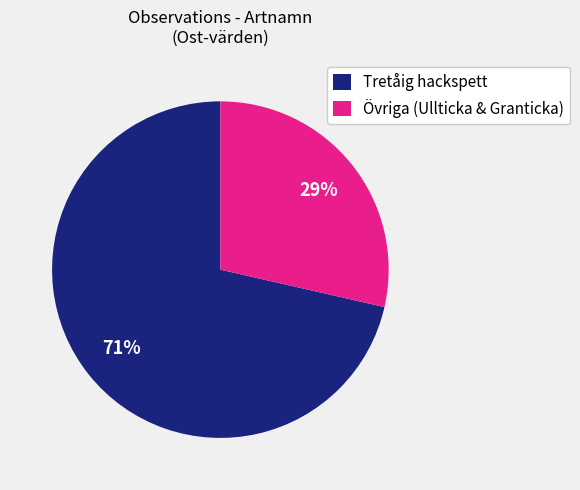

To the nearest percent, what portion does Övriga (Ullticka & Granticka) represent?

29%